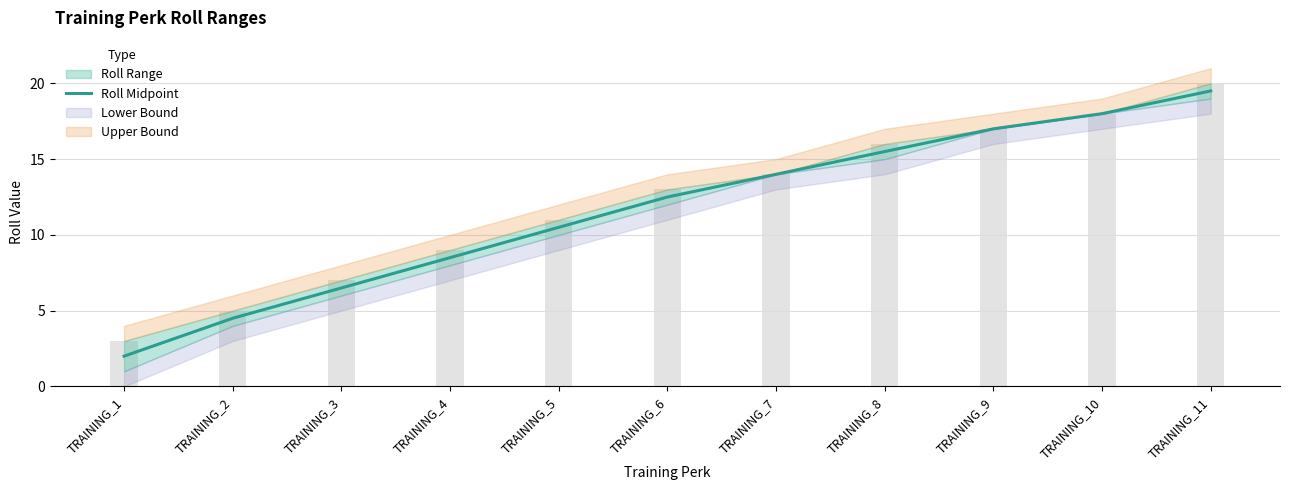

How many values are below 12?

5